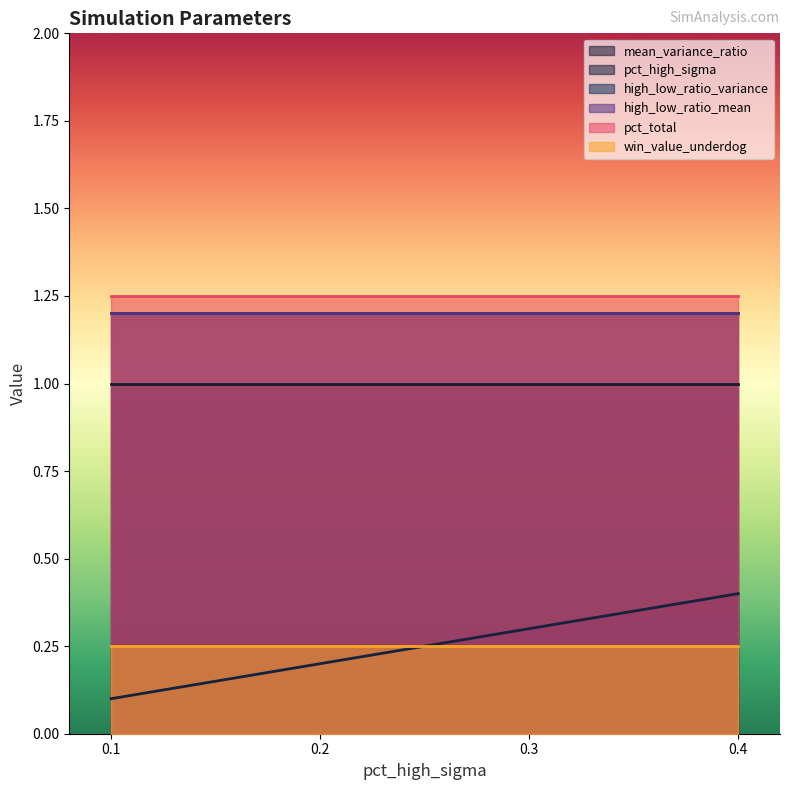

Rank the categories by pct_high_sigma value from highest to lowest.

0.4, 0.3, 0.2, 0.1